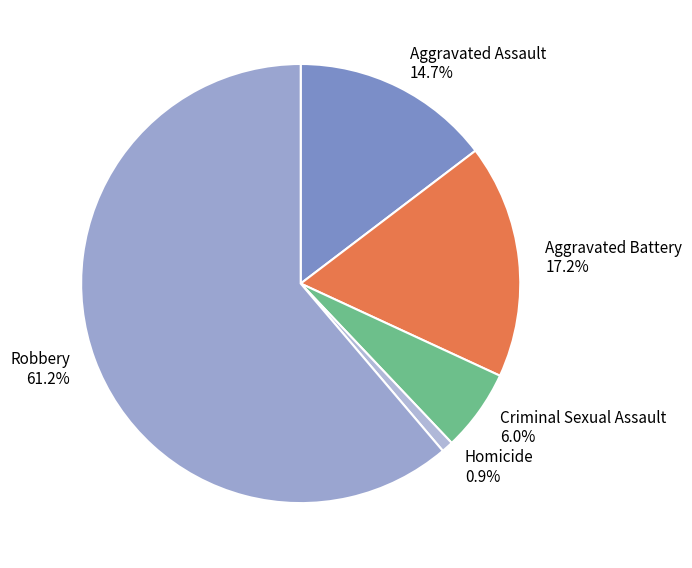

Combined, do Criminal Sexual Assault and Homicide account for over 50%?

No